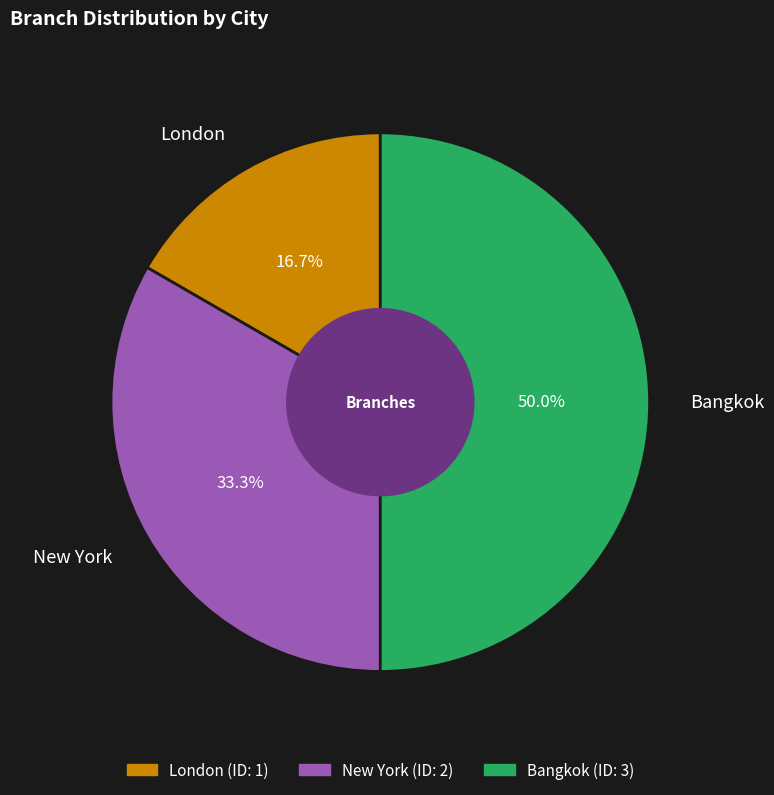

Count the number of slices in the pie.

3